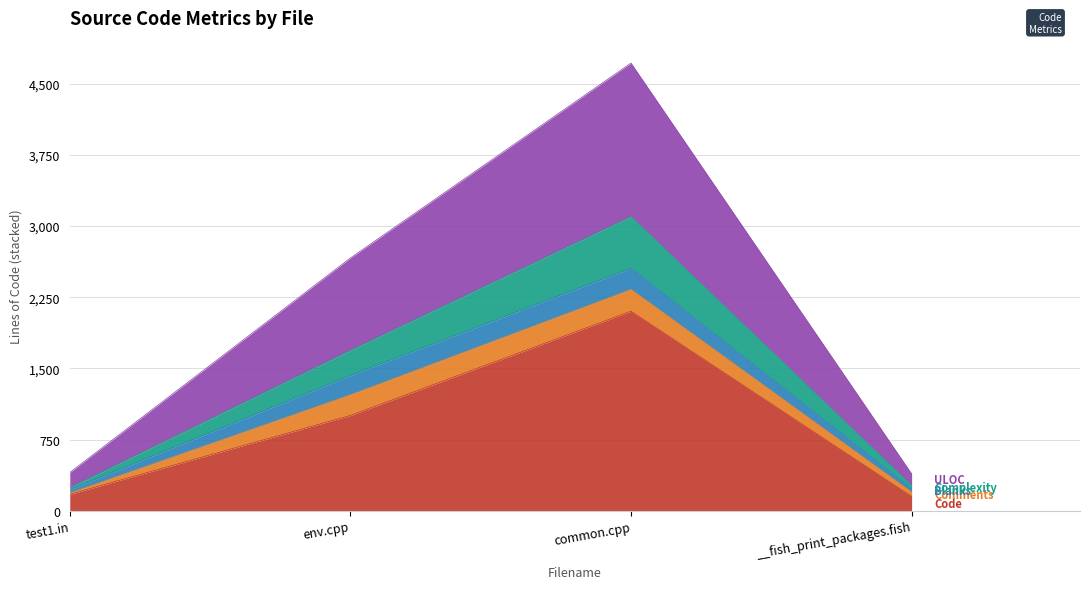

True or false: Code has more than 1 points higher than both neighbors.

False